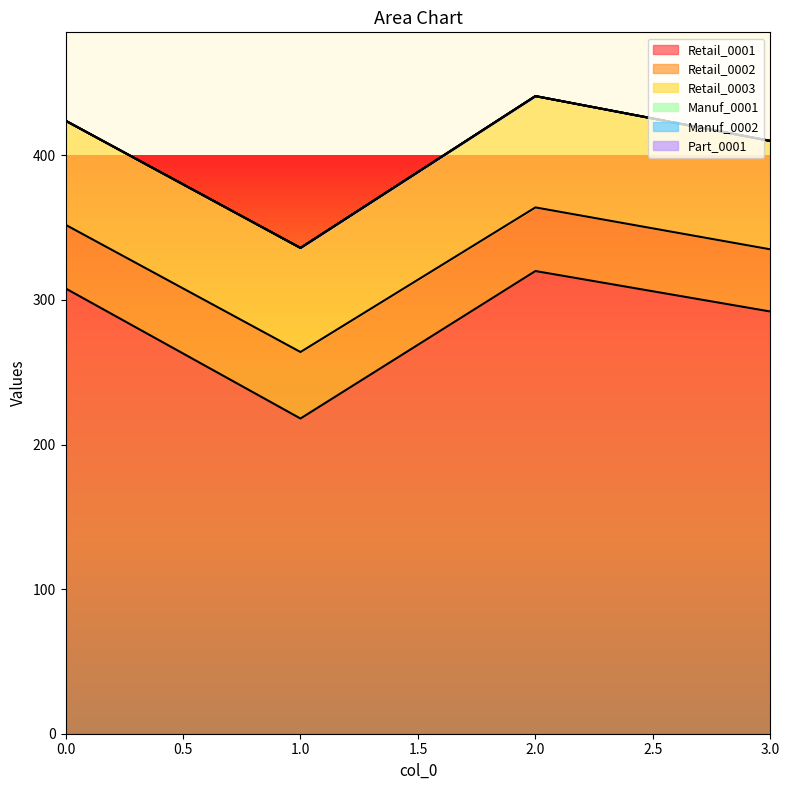

What is the difference between the maximum and minimum values in the Retail_0002 series?

3